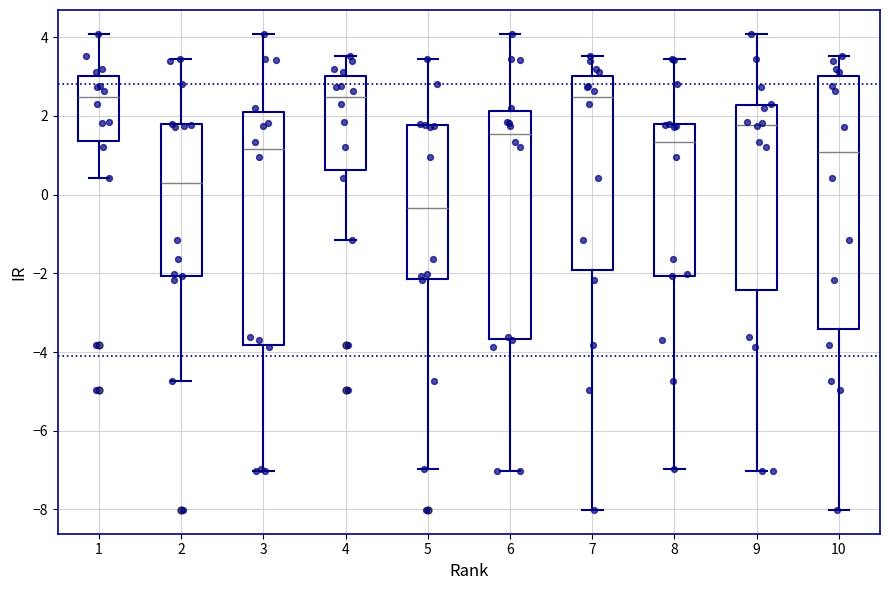

Which box is the tallest, from its lower edge to its upper edge?

10